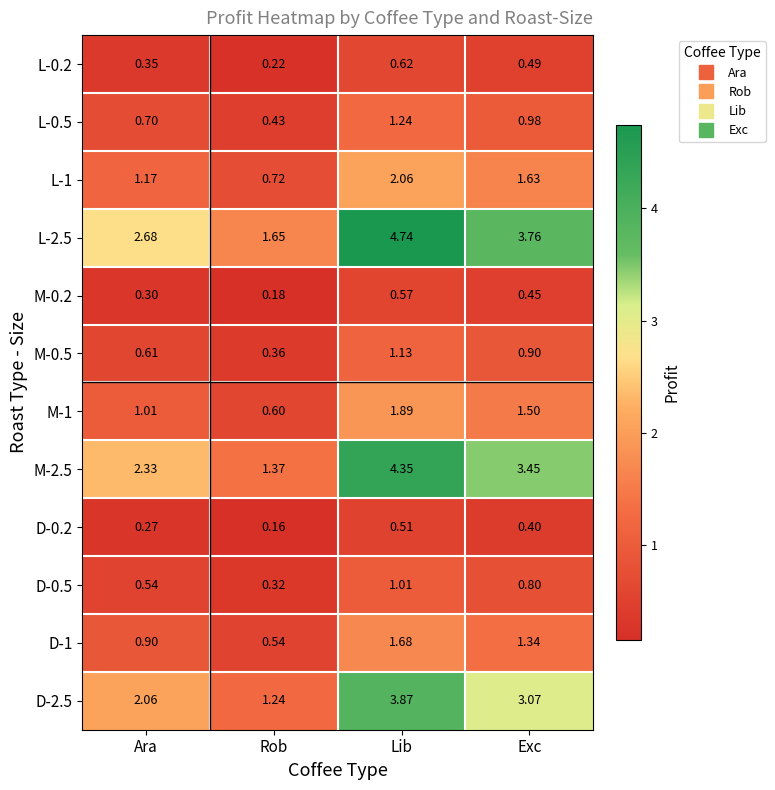

Which series has the widest spread of values?

L-2.5